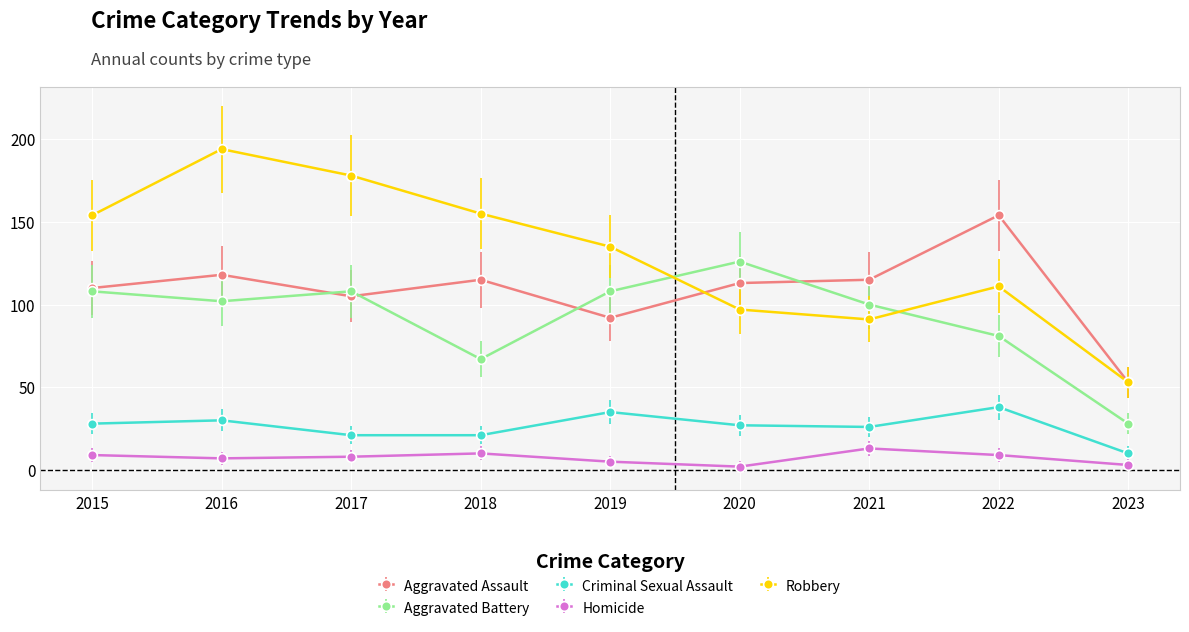

Which category has the lowest value in the Criminal Sexual Assault series?

2023